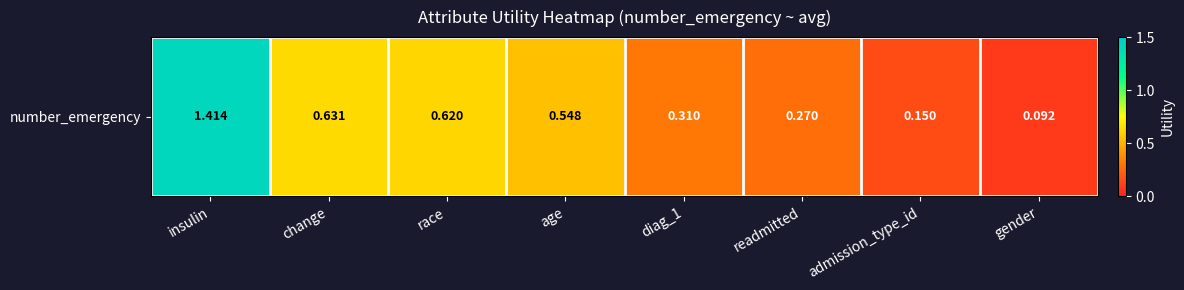

True or false: the data shows 1.4 at insulin.

True